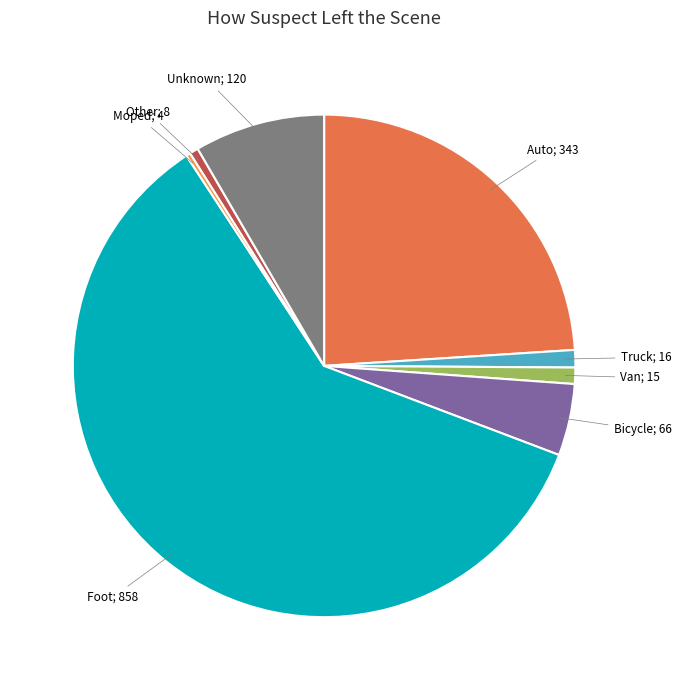

Which slice is the smallest?

Moped